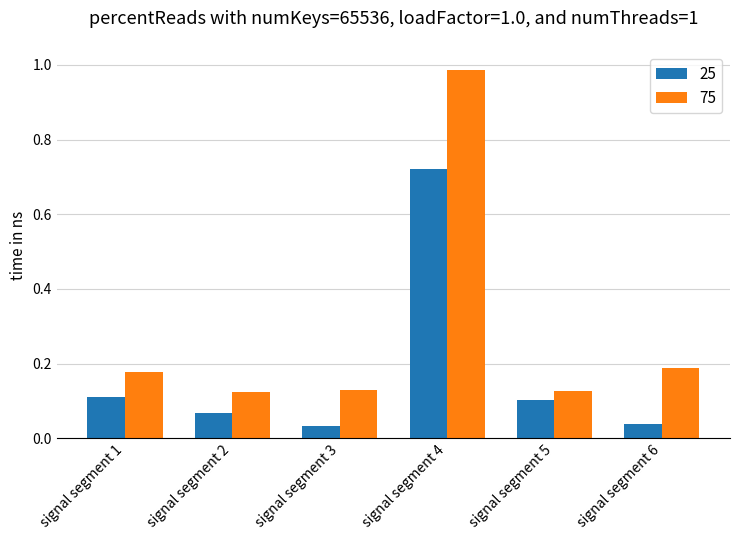

List the series in order of their overall mean, lowest first.

25, 75